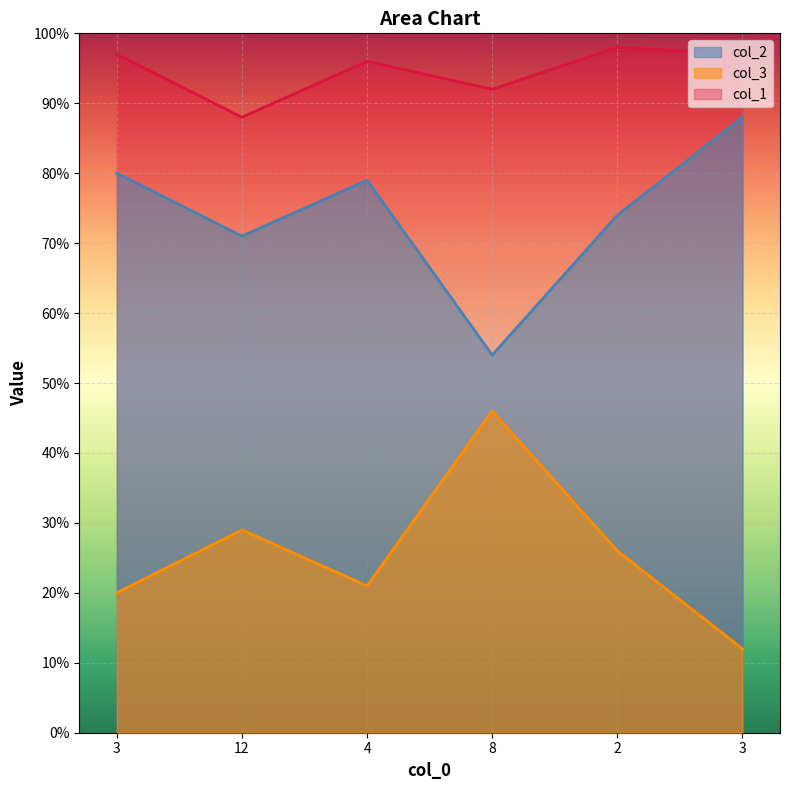

What value does the col_3 series have at 4, to the nearest 5?

20